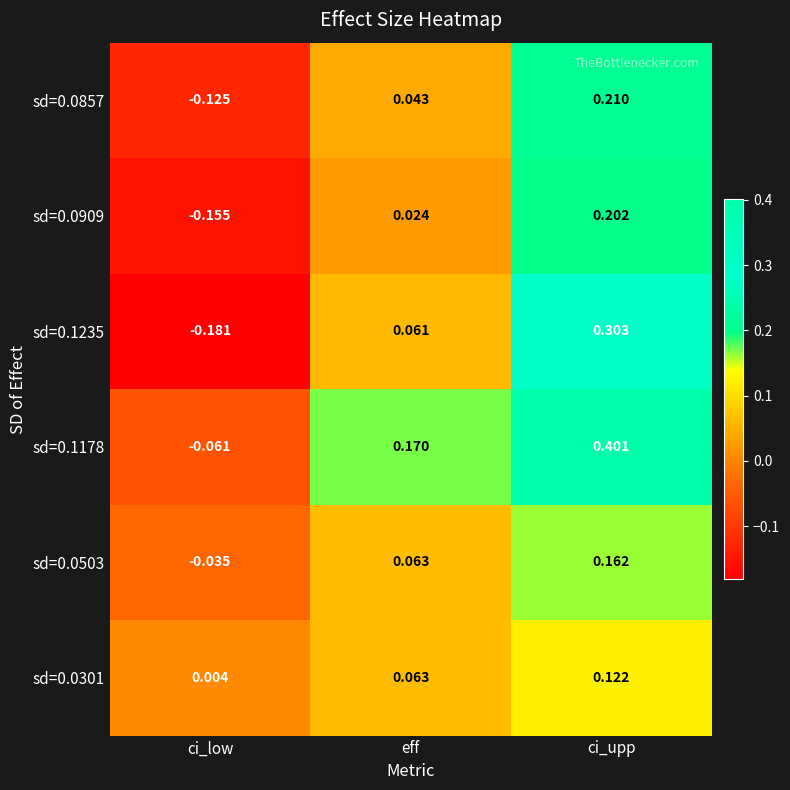

At how many categories does at least one series exceed 0?

3